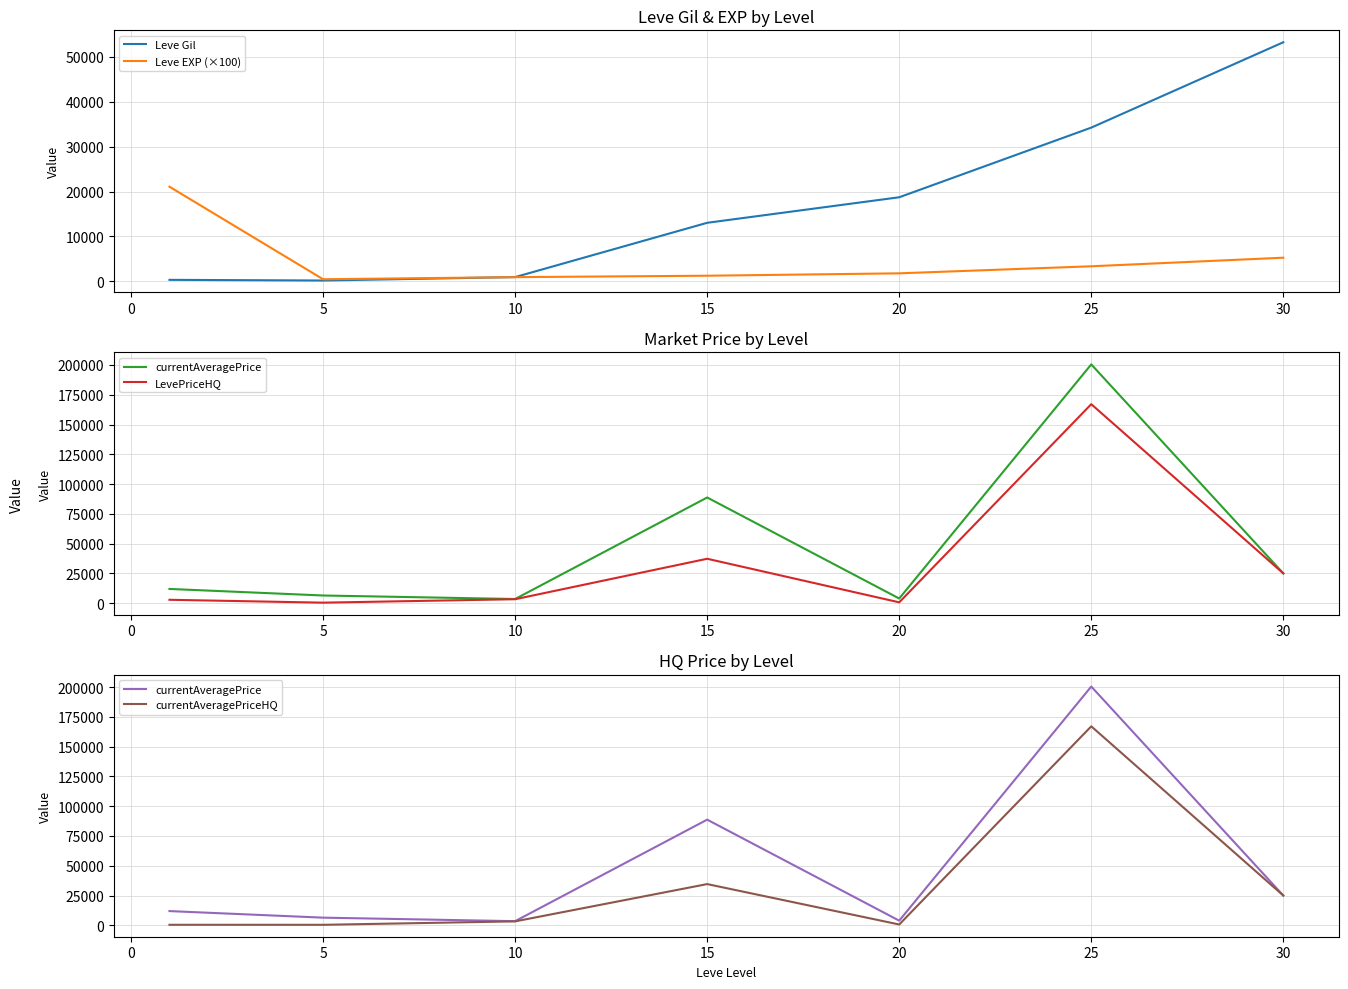

The value of Leve EXP (×100) at 15 is 1266.7. True or false?

True